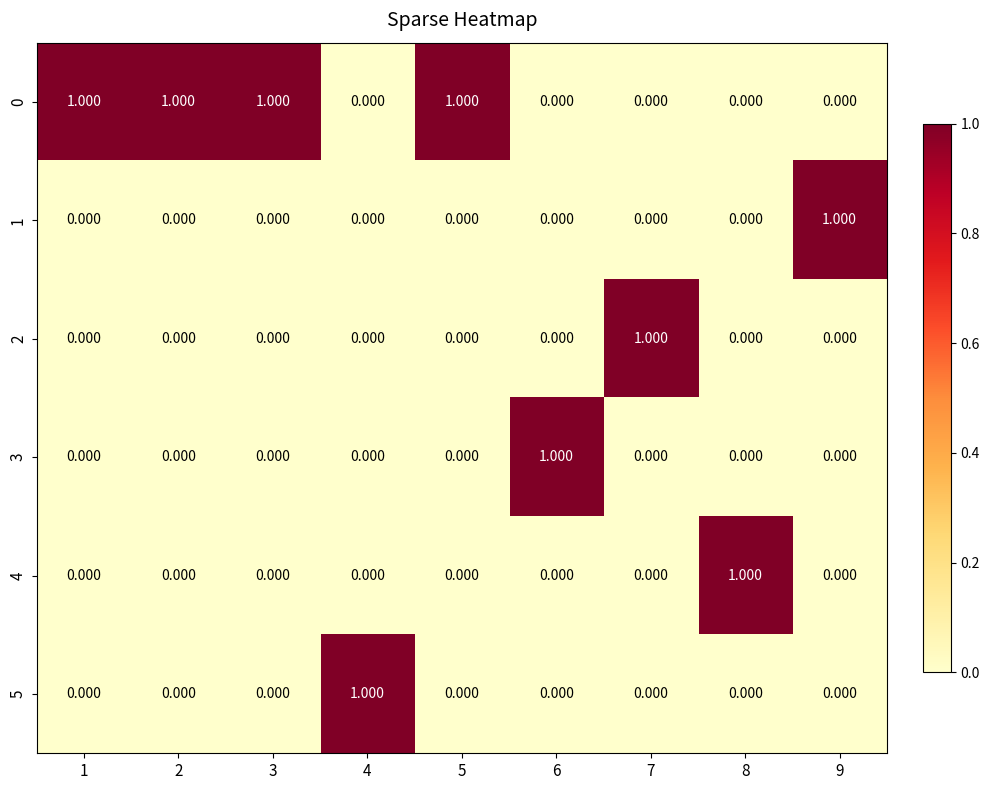

Rank the series by their maximum value, from lowest to highest.

0, 1, 2, 3, 4, 5